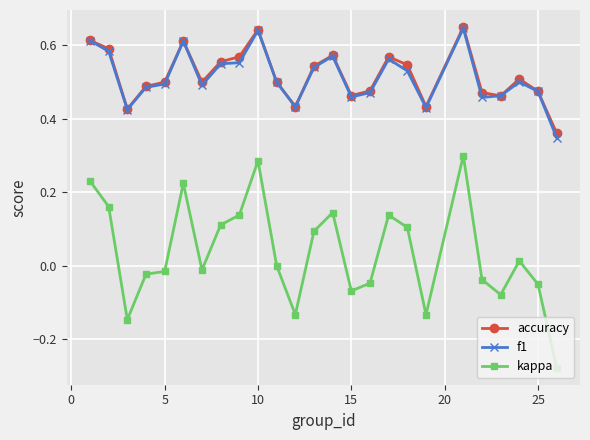

Which series has the largest range (max minus min)?

kappa